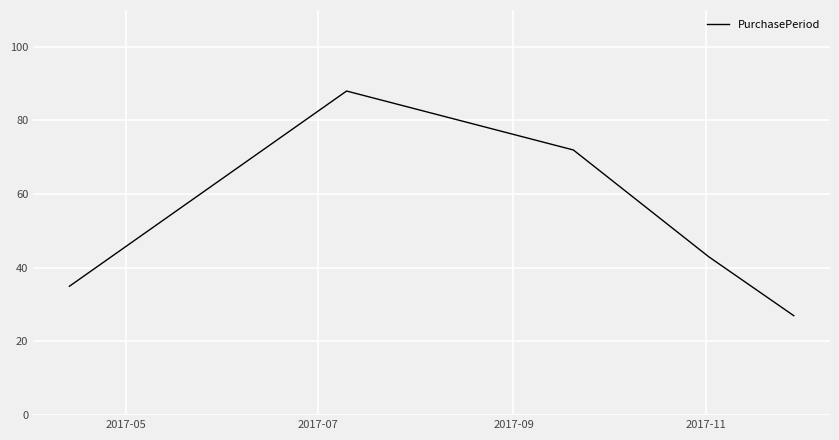

True or false: there are more than 2 points higher than both neighbors.

False